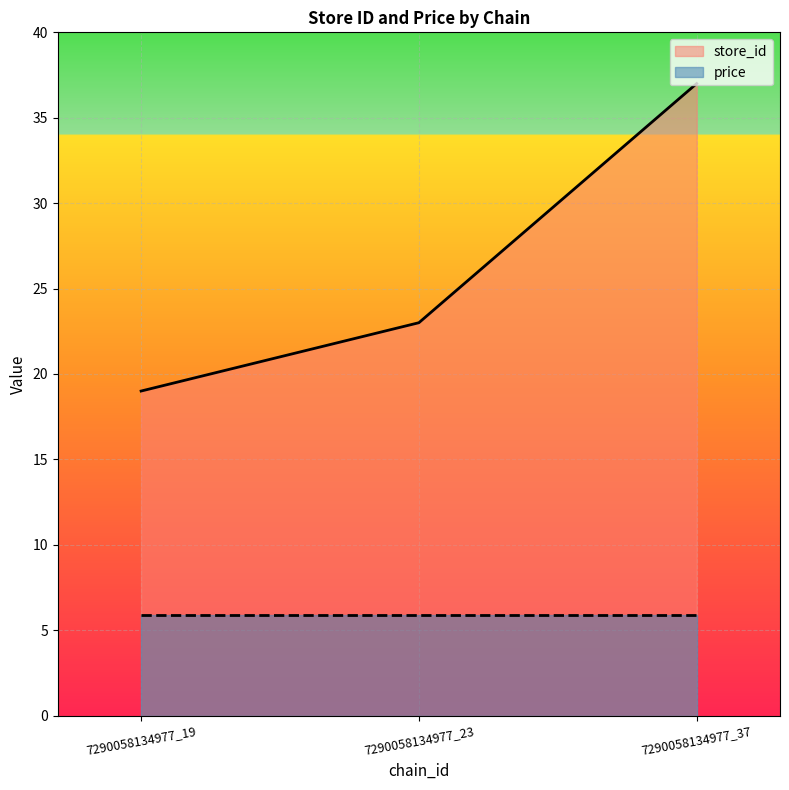

How many values are between 19 and 37?

3